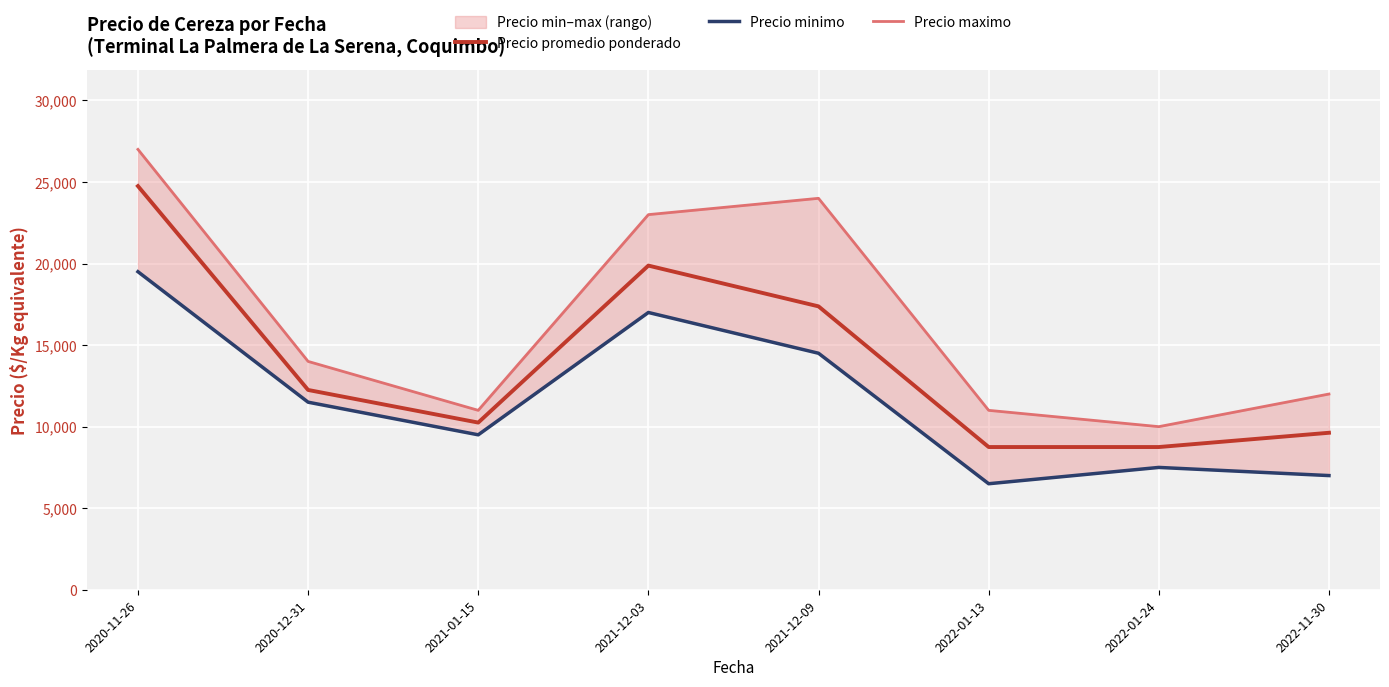

What is the difference between the maximum and minimum values in the Precio promedio ponderado series?

16000